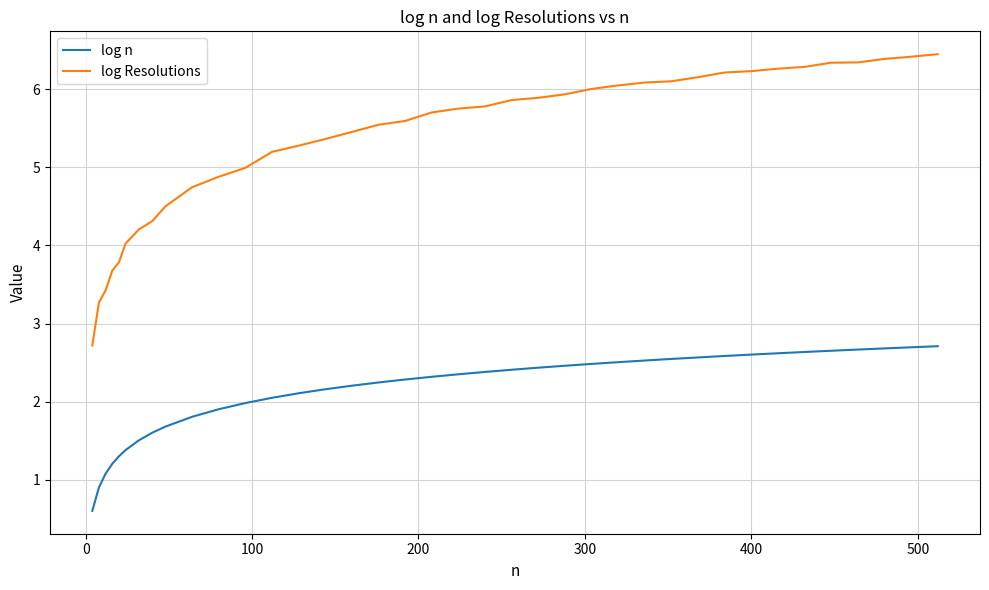

What is the average value of the log n series?

2.1